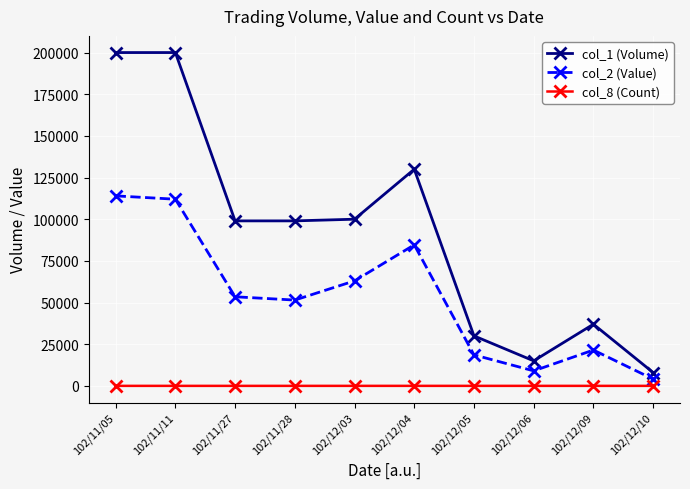

Which series has the widest spread of values?

col_1 (Volume)